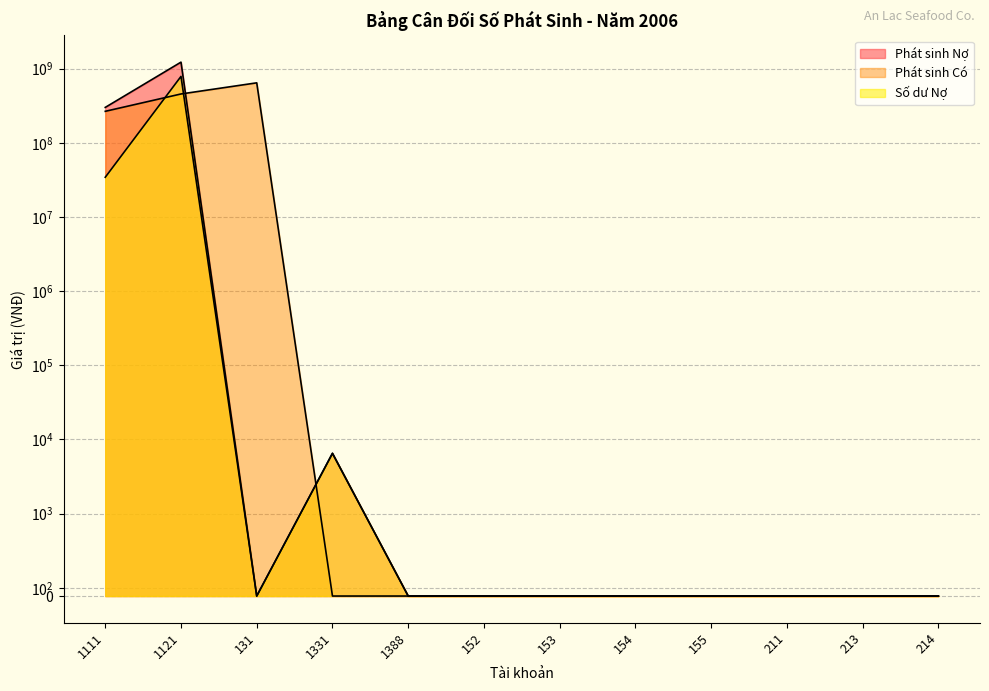

What is the label of the 12th point from the right?

1111